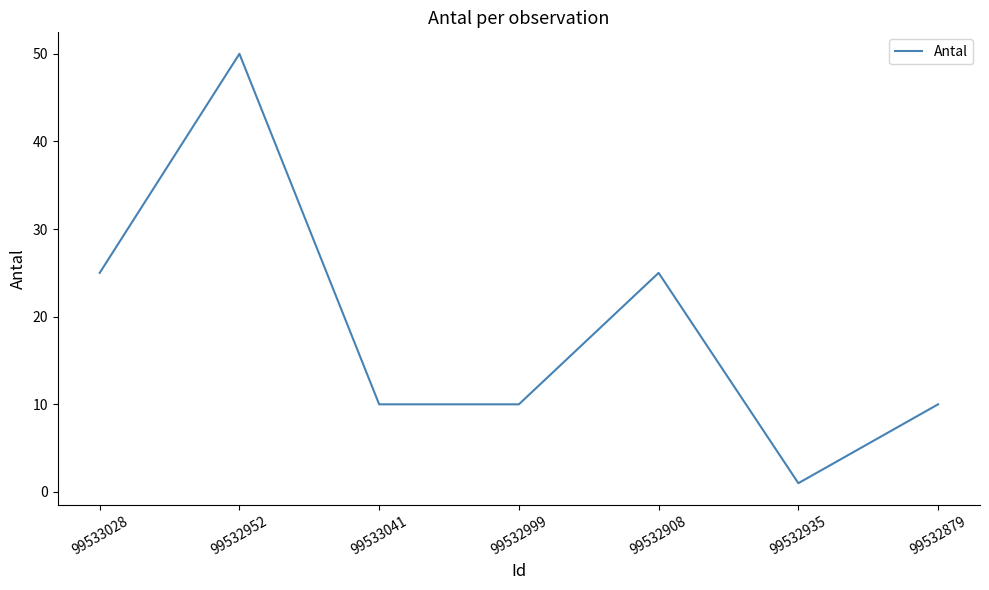

What is the minimum value shown in the chart?

1